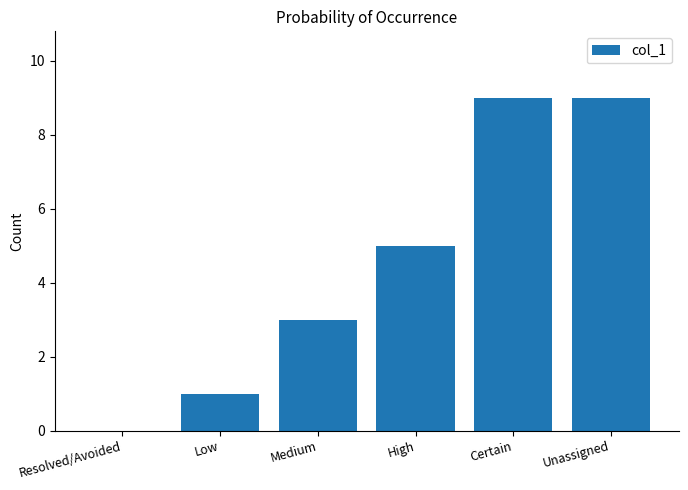

Between Unassigned and Medium, which is larger?

Unassigned